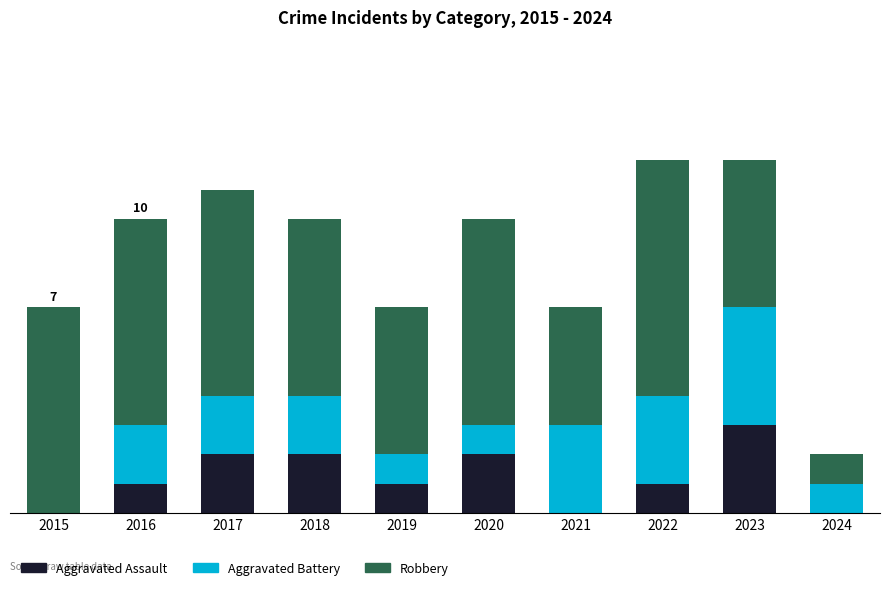

Are the bars horizontal?

No